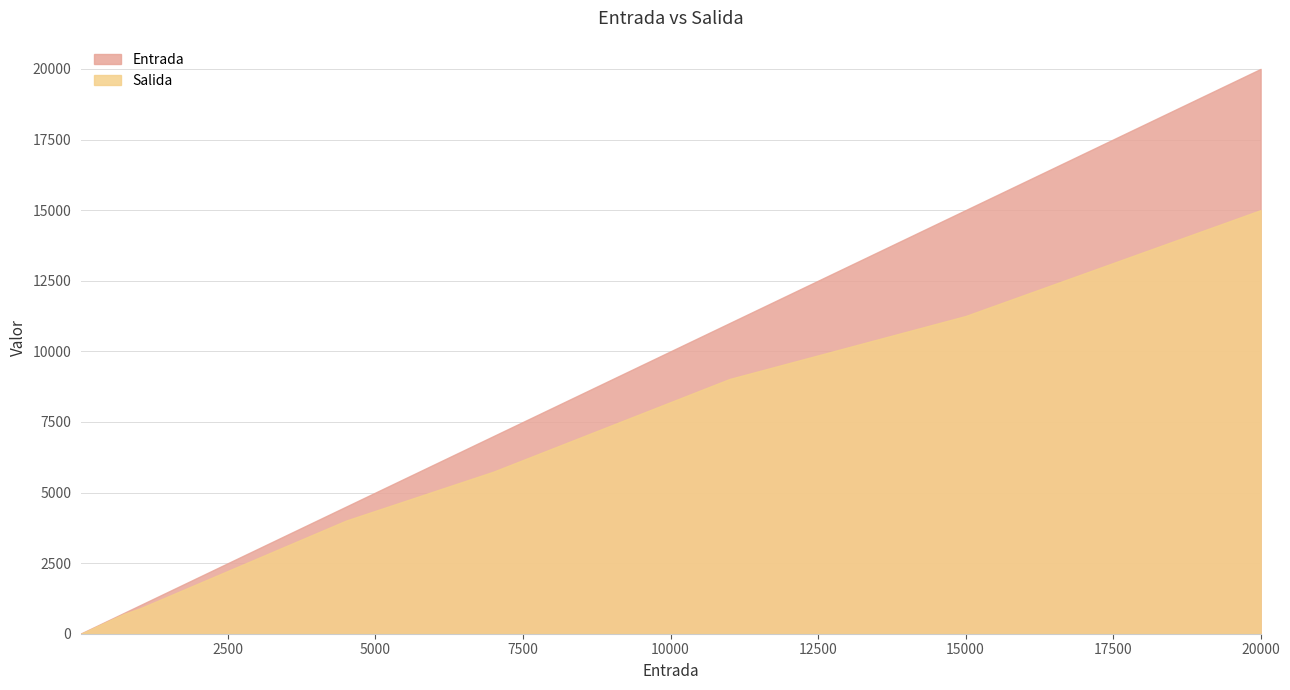

What is the approximate value of Entrada at 20000?

20000.0